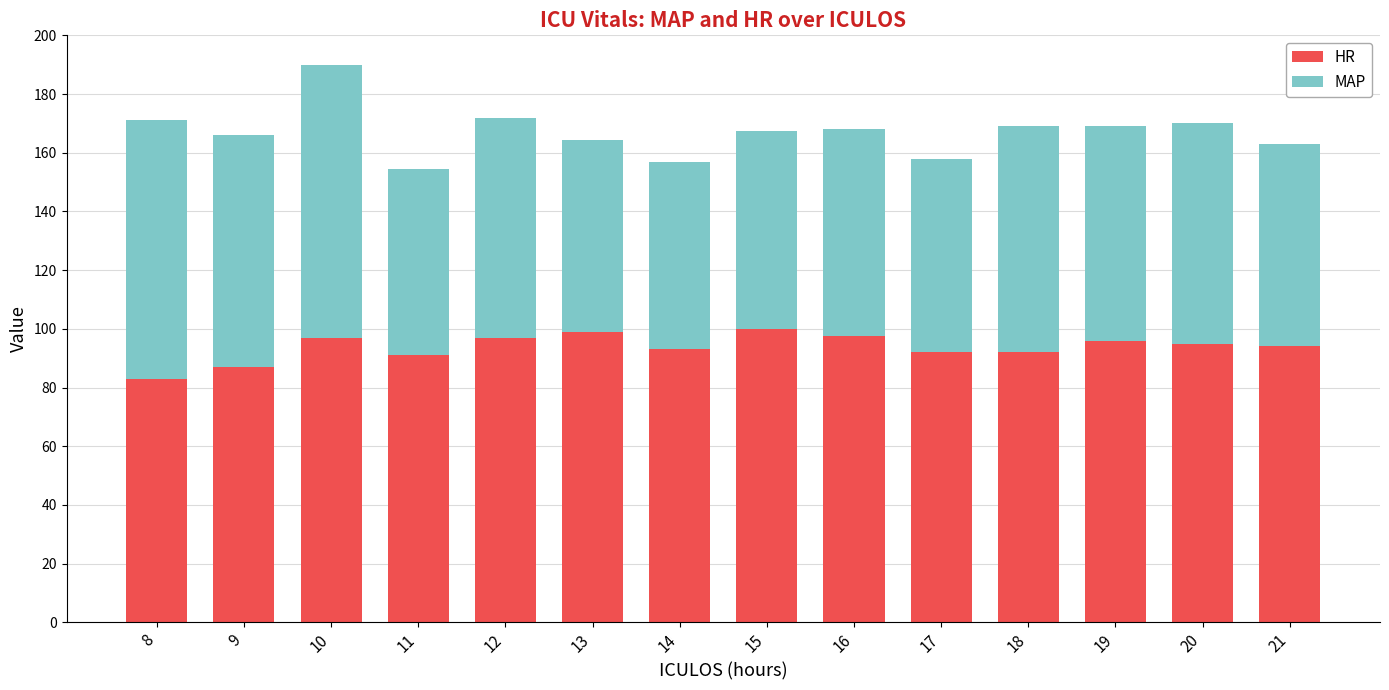

What is the total value across all series at 20?

170.0